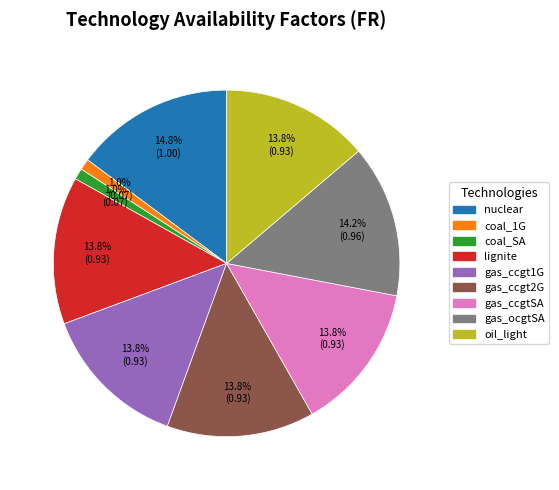

What percentage is the nuclear slice, to the nearest percent?

15%